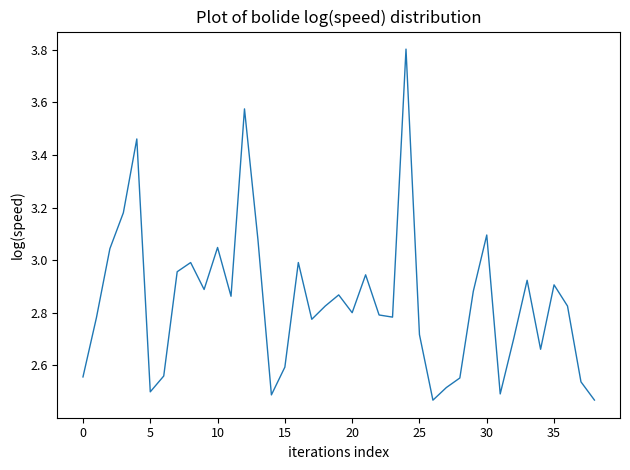

What is the maximum value shown in the chart?

3.8